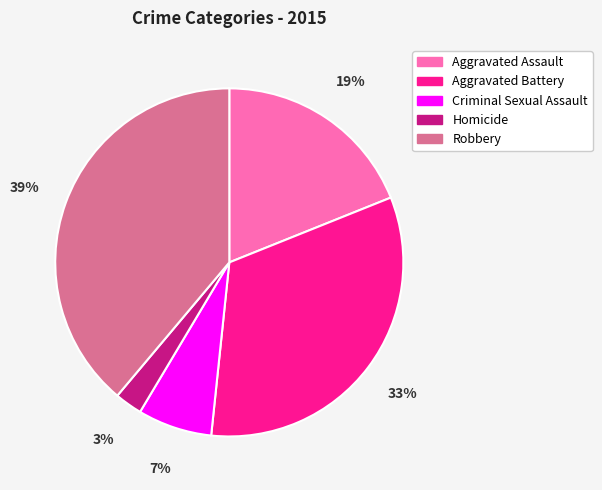

To the nearest percent, what is the average slice percentage?

20%